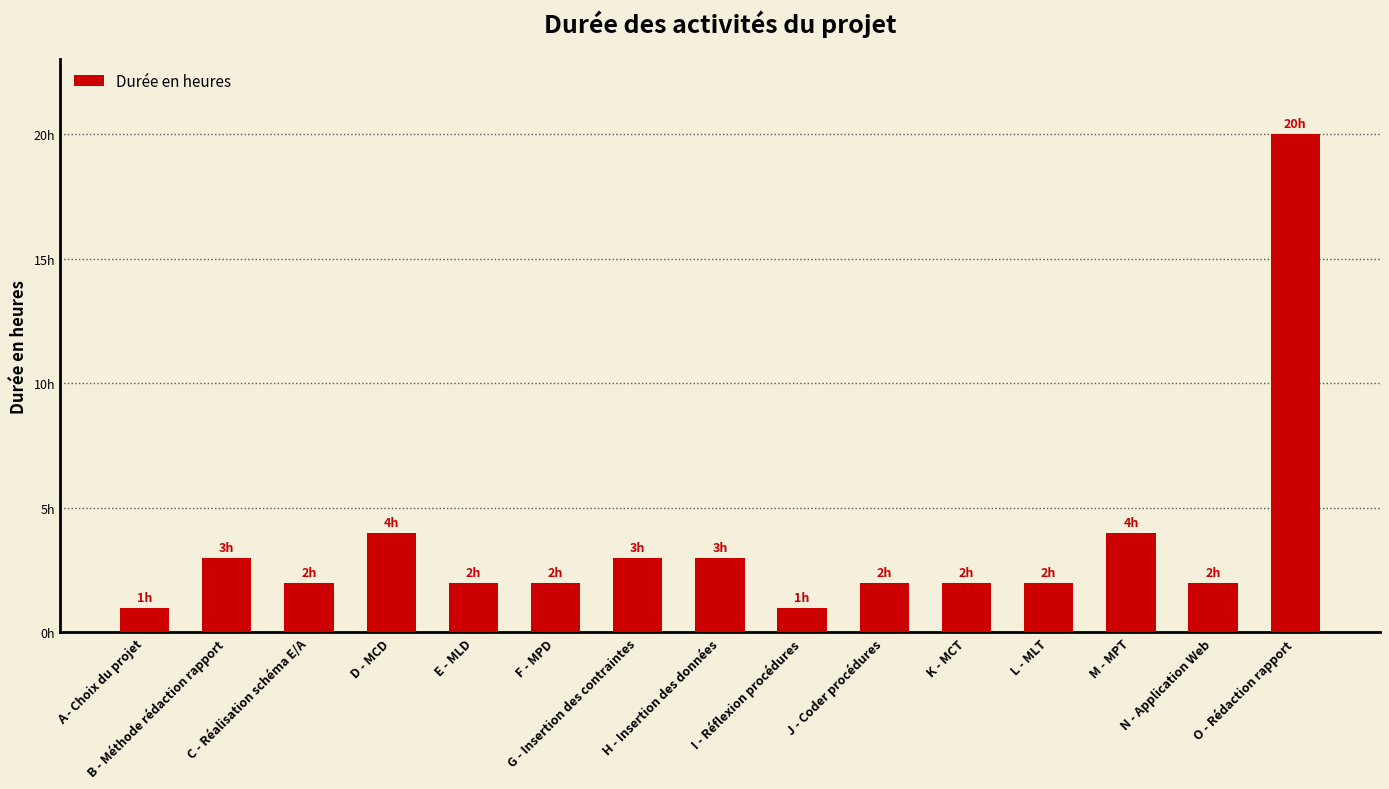

The value at K - MCT is 2. True or false?

True